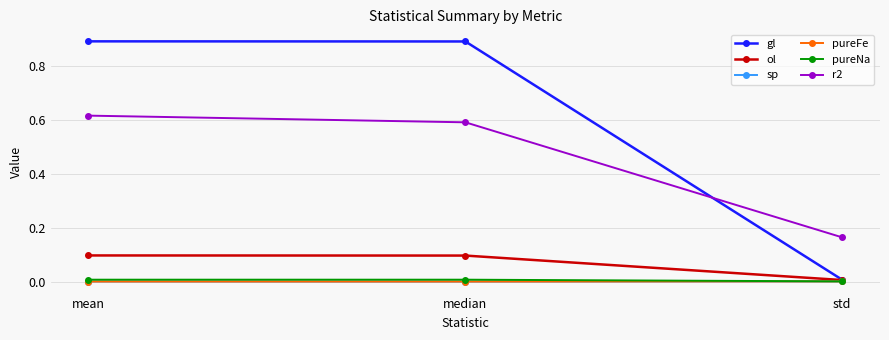

At which label is gl closest to 0?

std